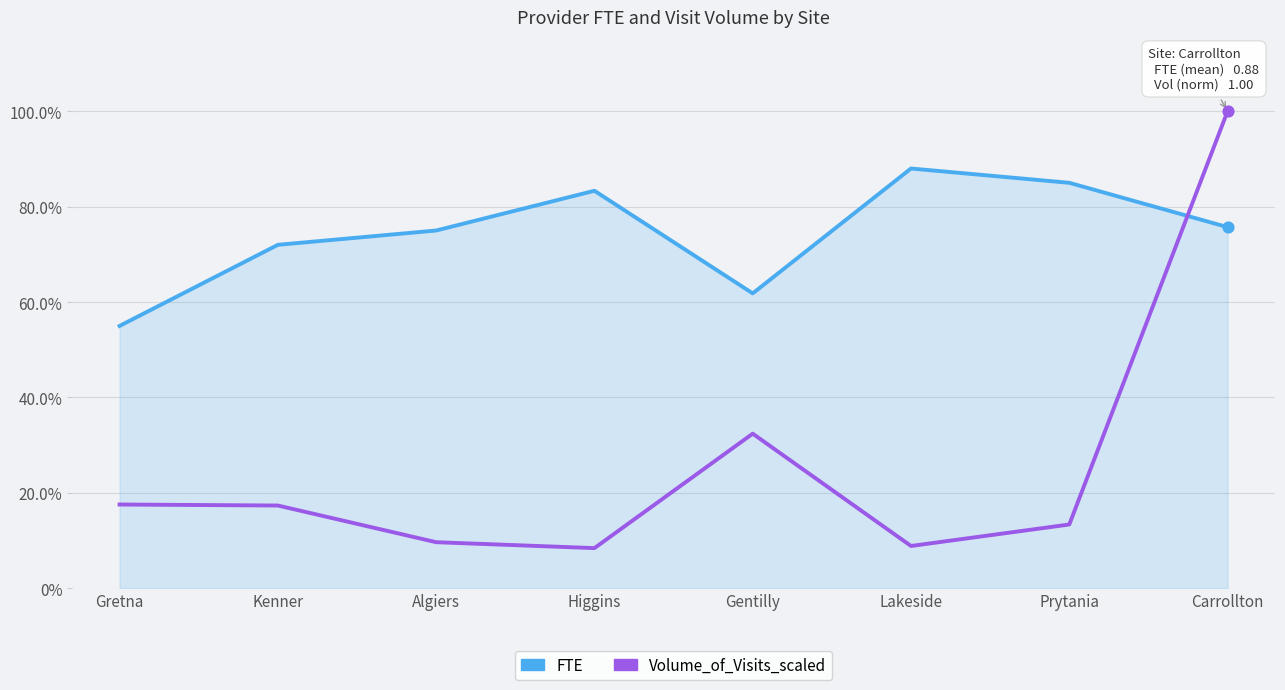

Is the value of Volume_of_Visits_scaled at Algiers greater than the value of FTE at Gentilly?

No